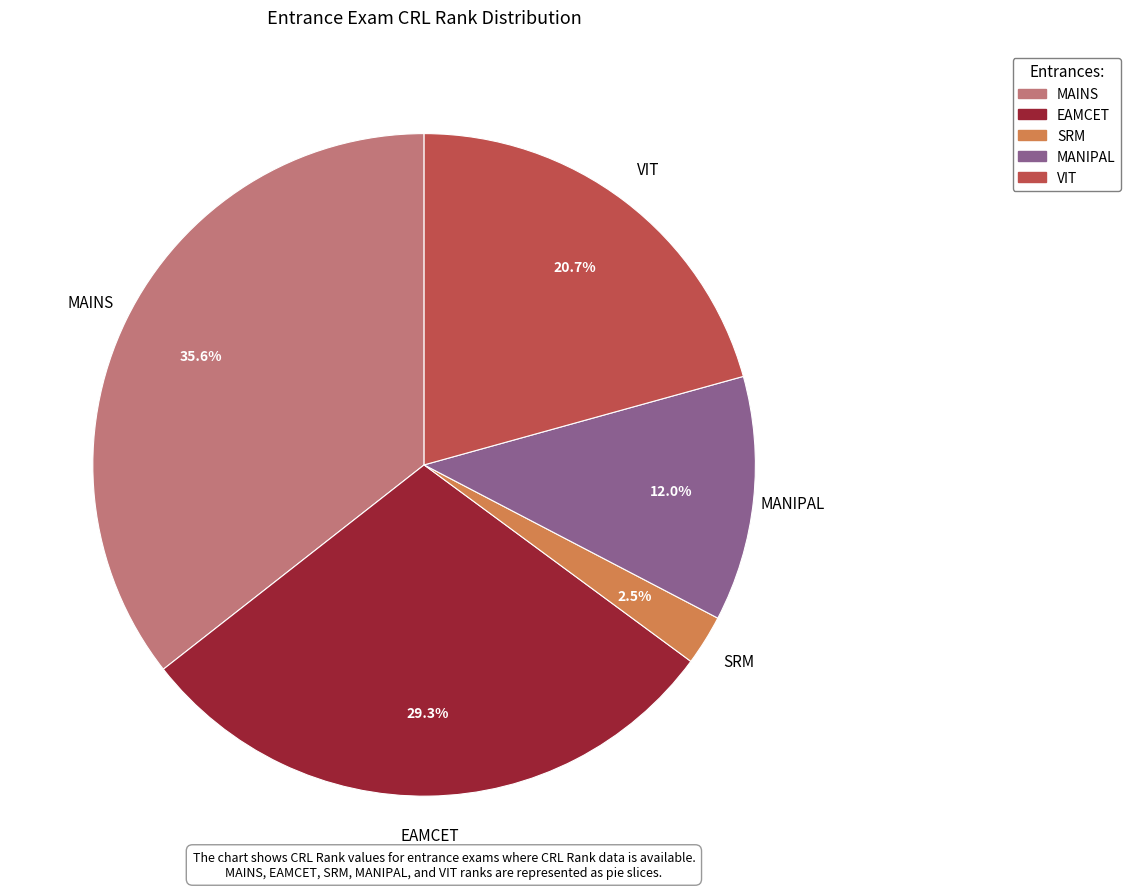

Does EAMCET represent more than half of the total?

No